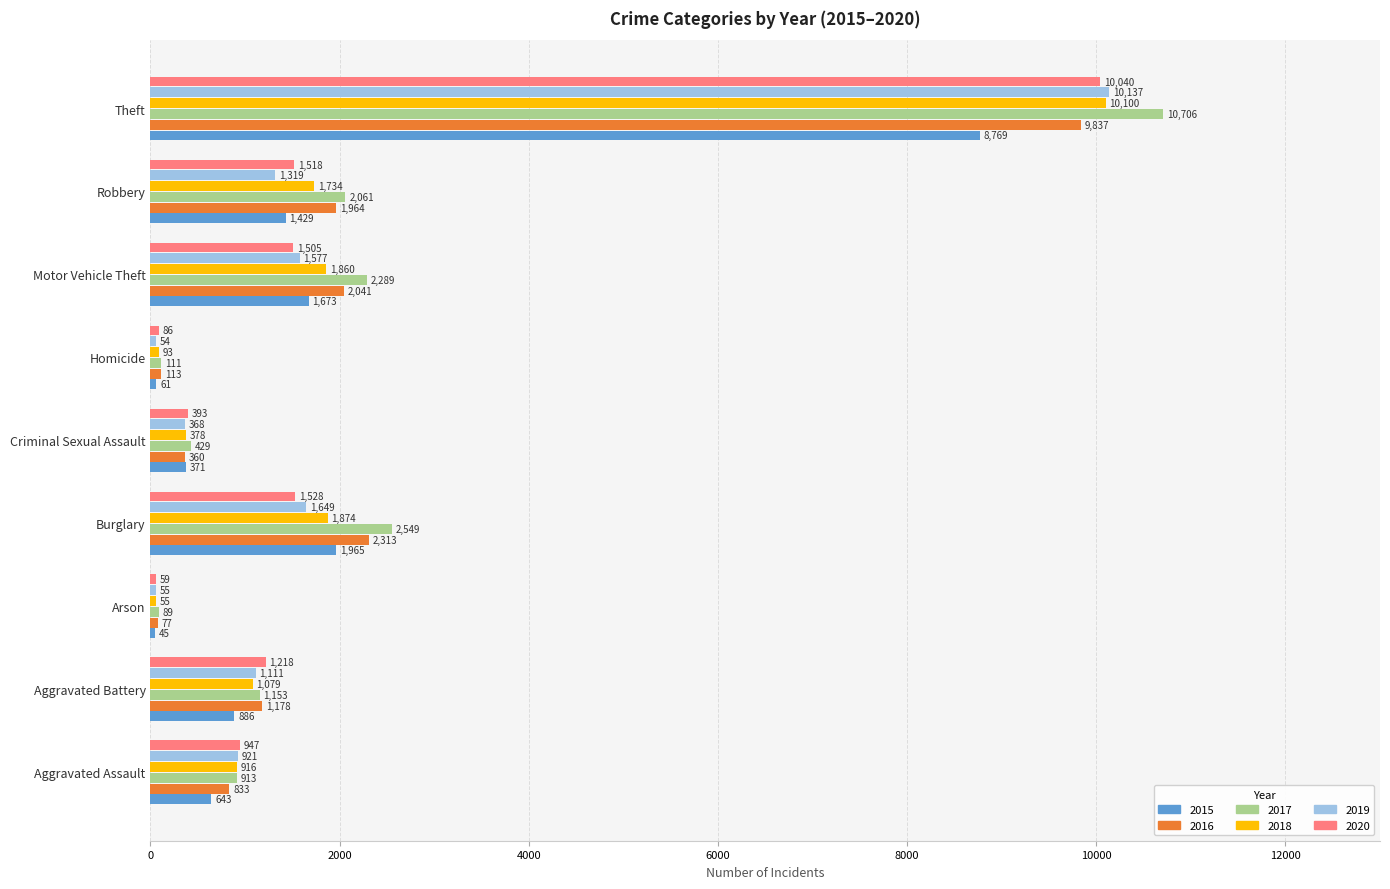

Read the 2016 value at Homicide, to the nearest 50.

100